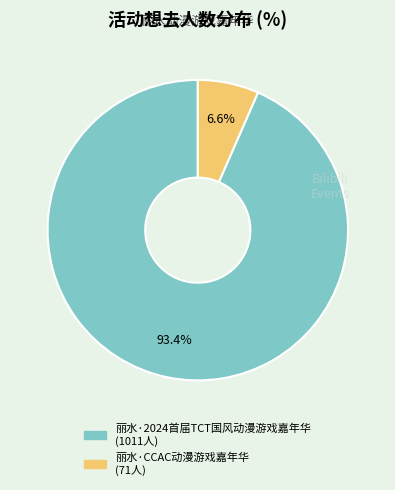

How many slices are in this pie chart?

2